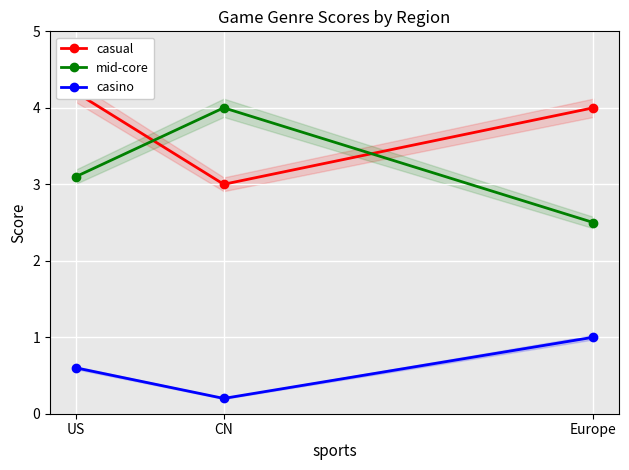

At US, list the series in order from largest to smallest.

casual, mid-core, casino